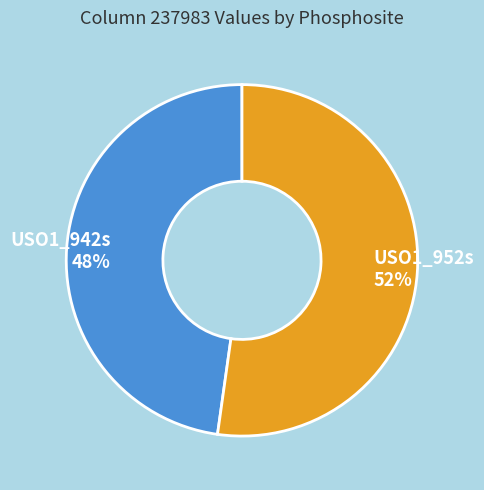

Rank the categories by value from highest to lowest.

USO1_952s, USO1_942s